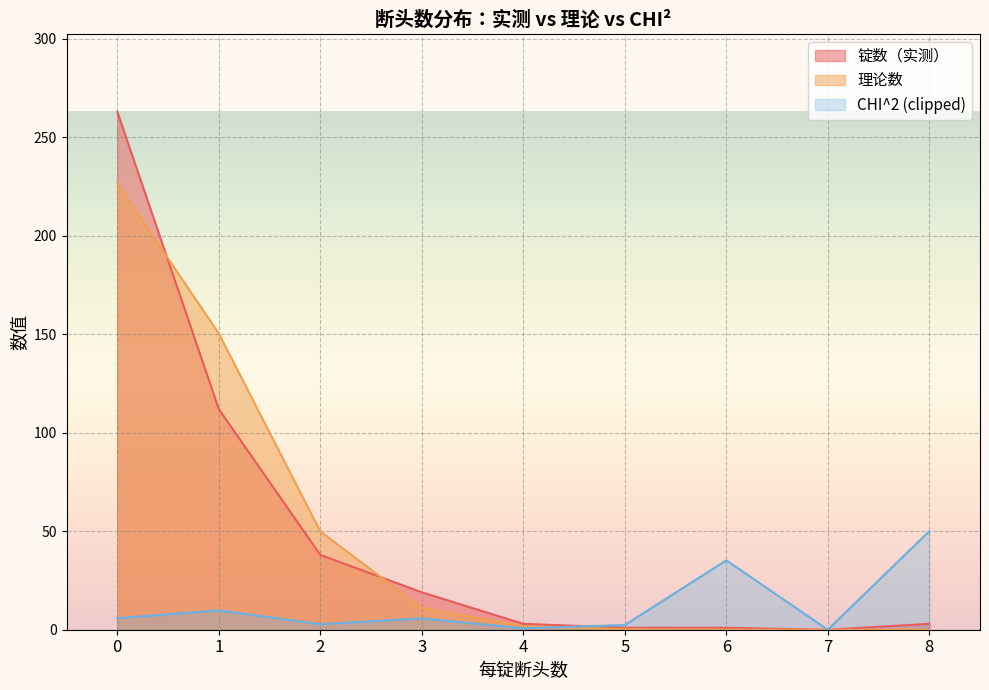

True or false: 理论数 and 锭数（实测） cross at least once.

True